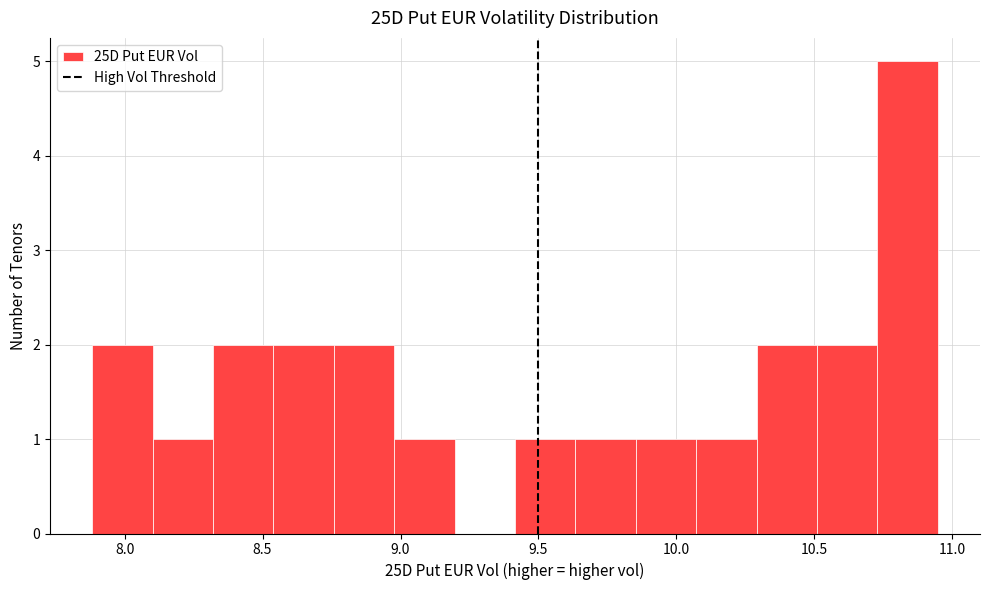

Which range on the x-axis has the tallest bar?

10.75 to 10.95